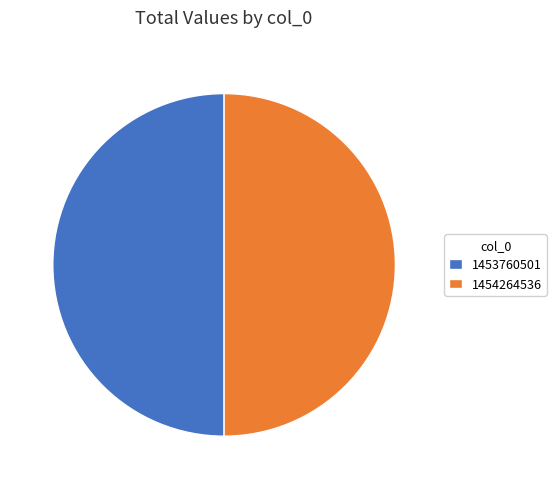

Approximately how many times larger is the value at 1453760501 compared to 1454264536?

1.0